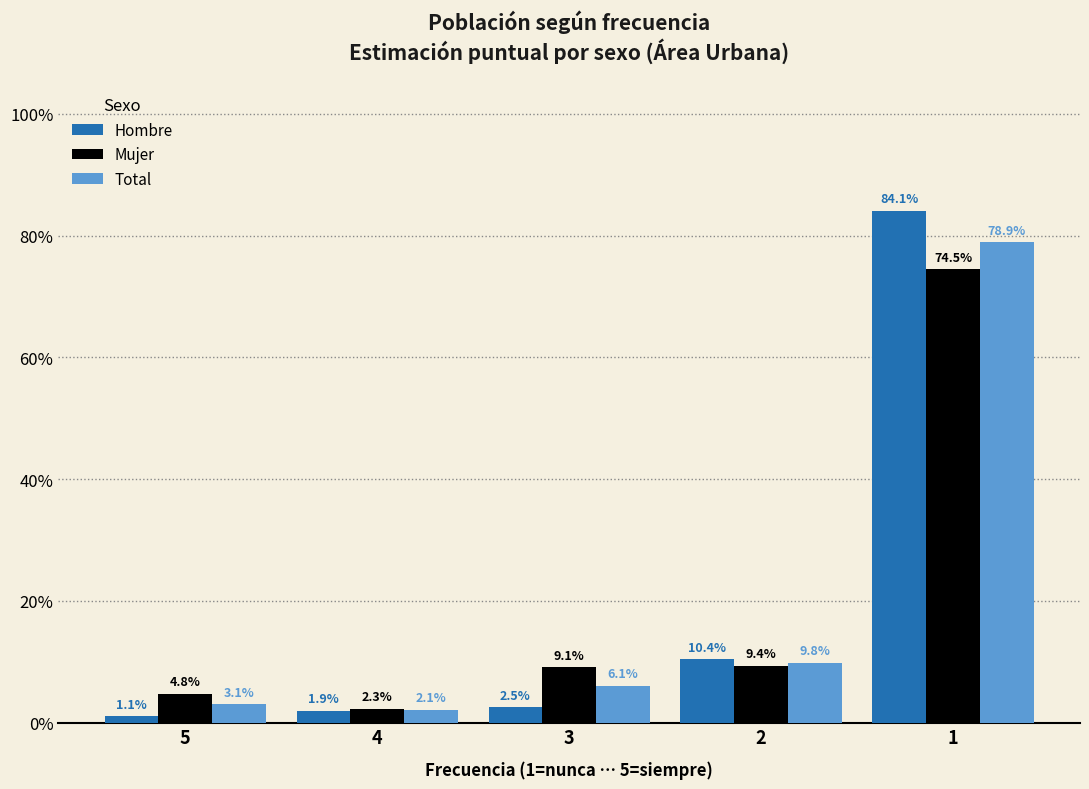

Are the bars horizontal?

No